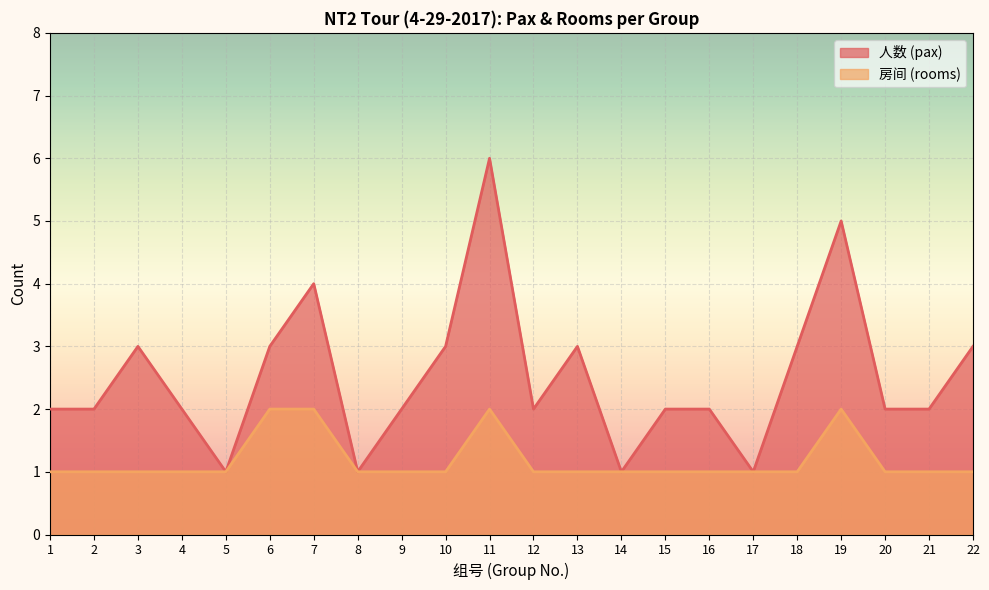

Reading right to left, what are all the values shown in this chart?

人数 (pax): 22=3	21=2	20=2	19=5	18=3	17=1	16=2	15=2	14=1	13=3	12=2	11=6	10=3	9=2	8=1	7=4	6=3	5=1	4=2	3=3	2=2	1=2
房间 (rooms): 22=1	21=1	20=1	19=2	18=1	17=1	16=1	15=1	14=1	13=1	12=1	11=2	10=1	9=1	8=1	7=2	6=2	5=1	4=1	3=1	2=1	1=1